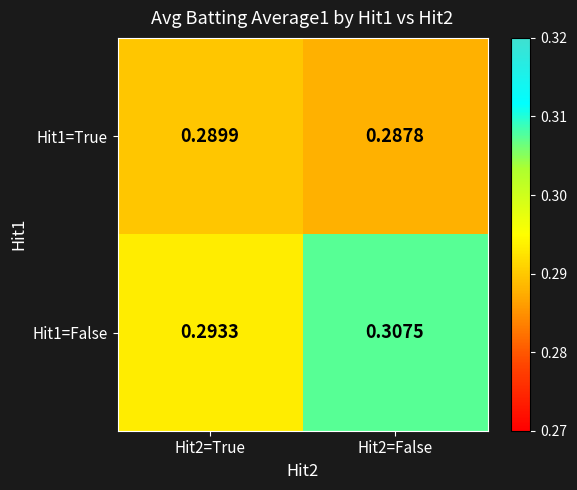

How many distinct data groups are displayed?

2